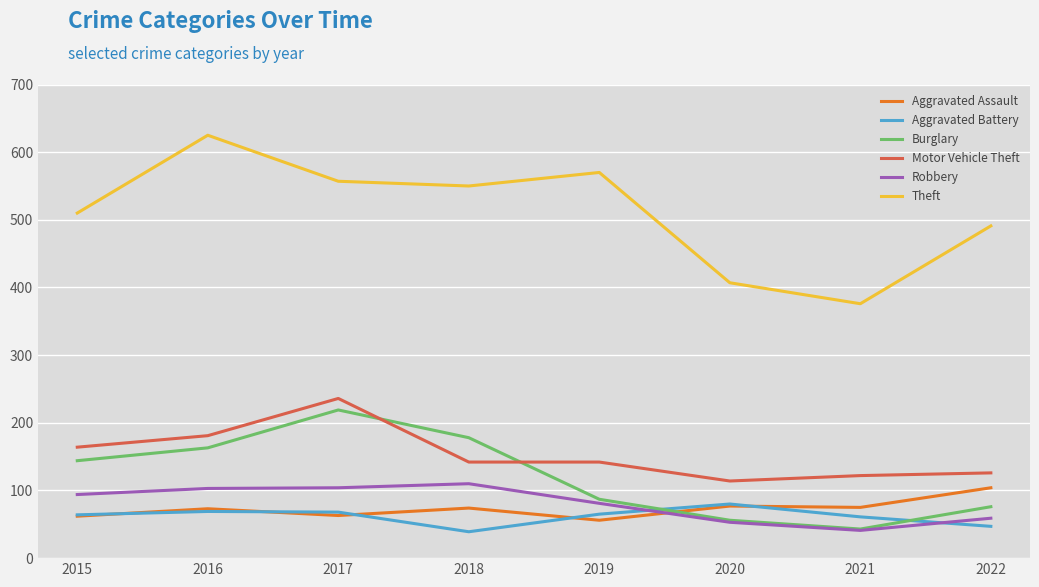

Between which two adjacent categories do Burglary and Aggravated Battery first intersect?

2019 and 2020